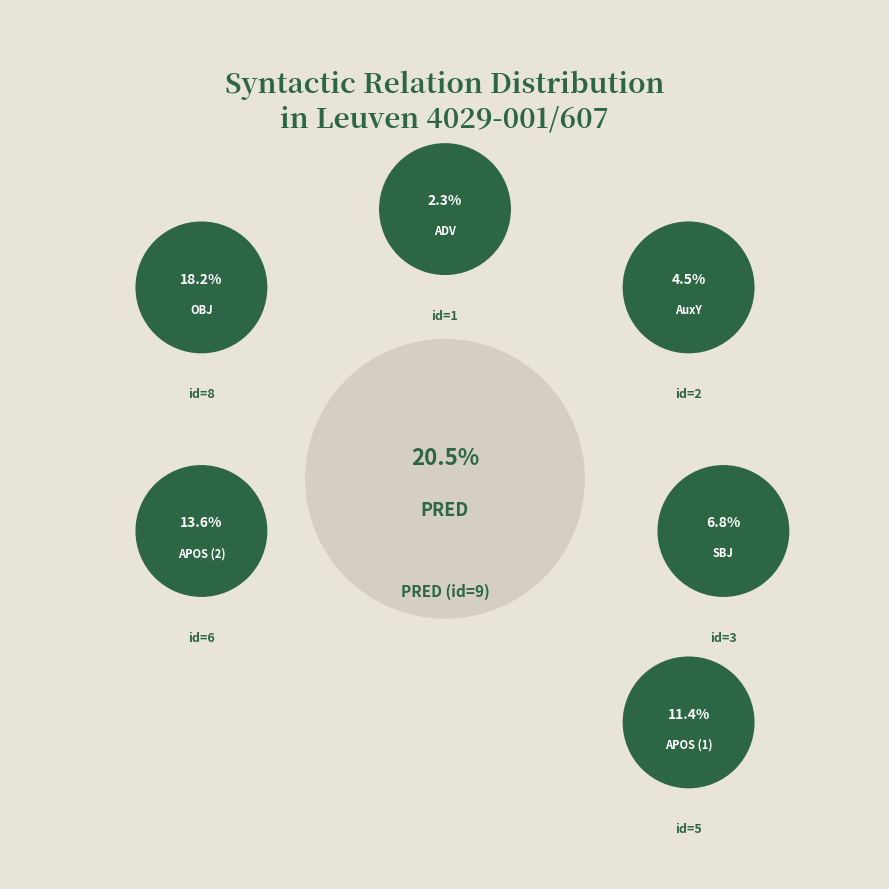

To the nearest percent, what percentage of the pie is AuxY?

5%